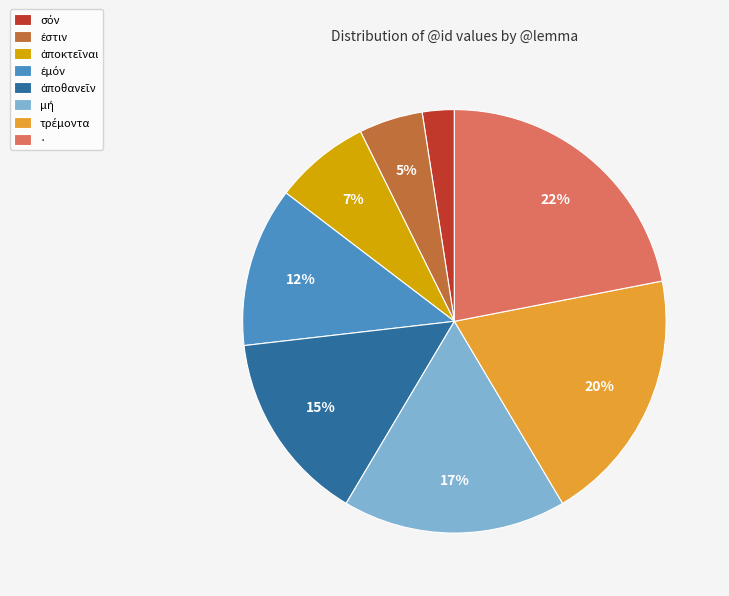

Which category has the biggest portion of the pie?

·